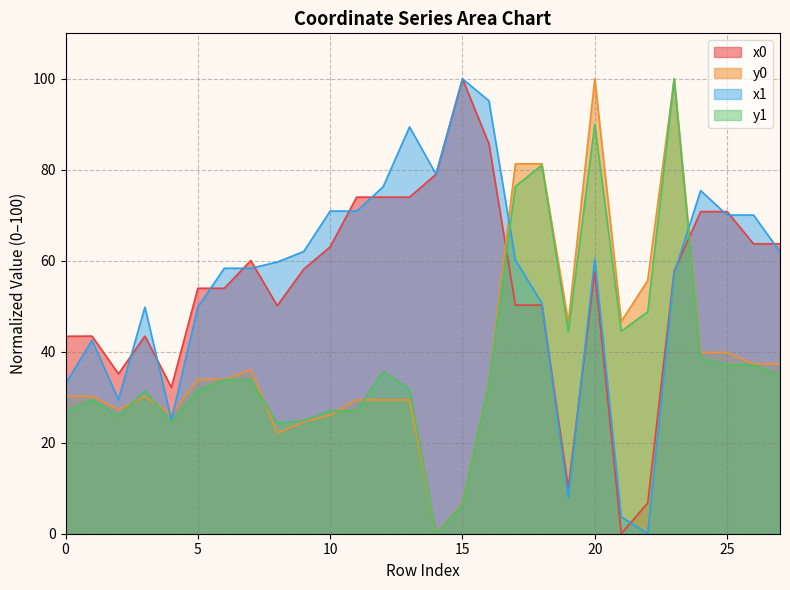

What is the difference between the highest and lowest values at 17?

31.1